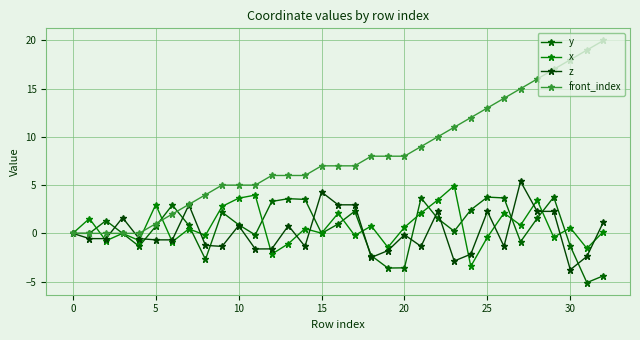

How many intersections are there between front_index and x?

3